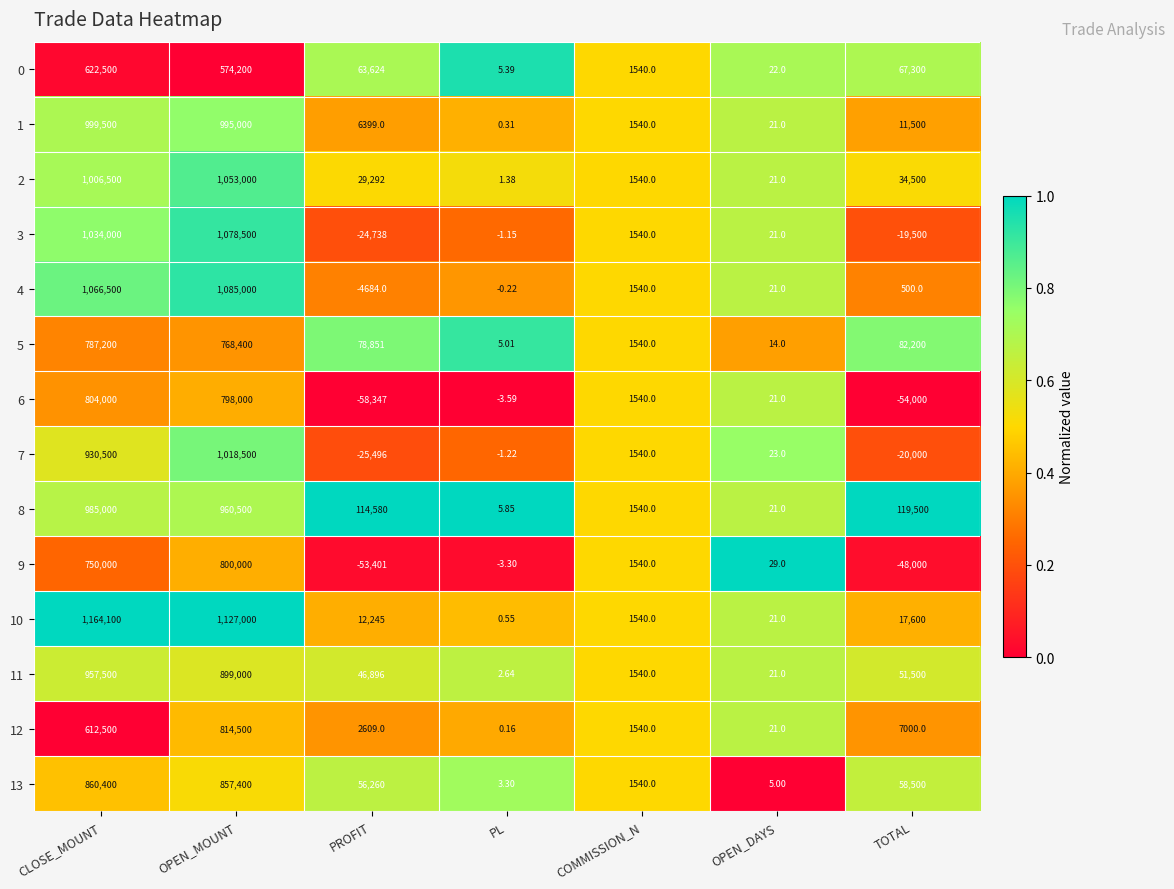

Rank the series by their maximum value, from lowest to highest.

0, 5, 9, 6, 12, 13, 11, 8, 1, 7, 2, 3, 4, 10